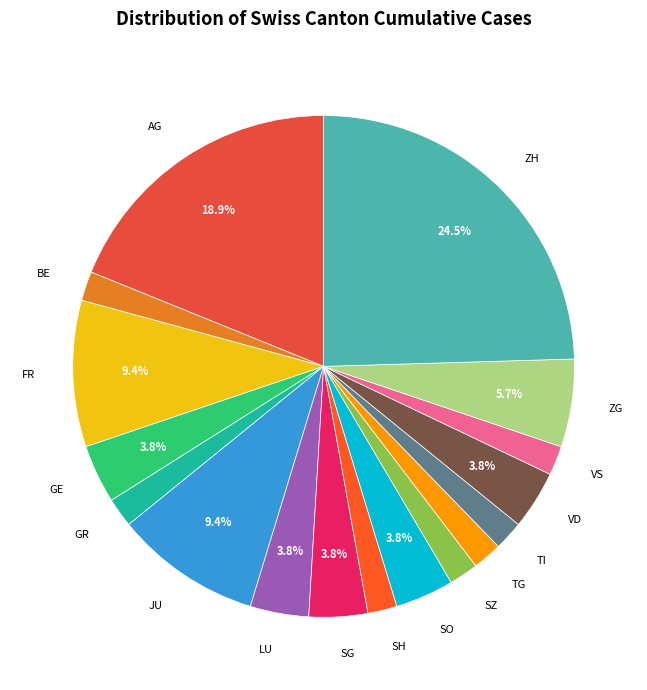

Between VD and ZH, which is larger?

ZH